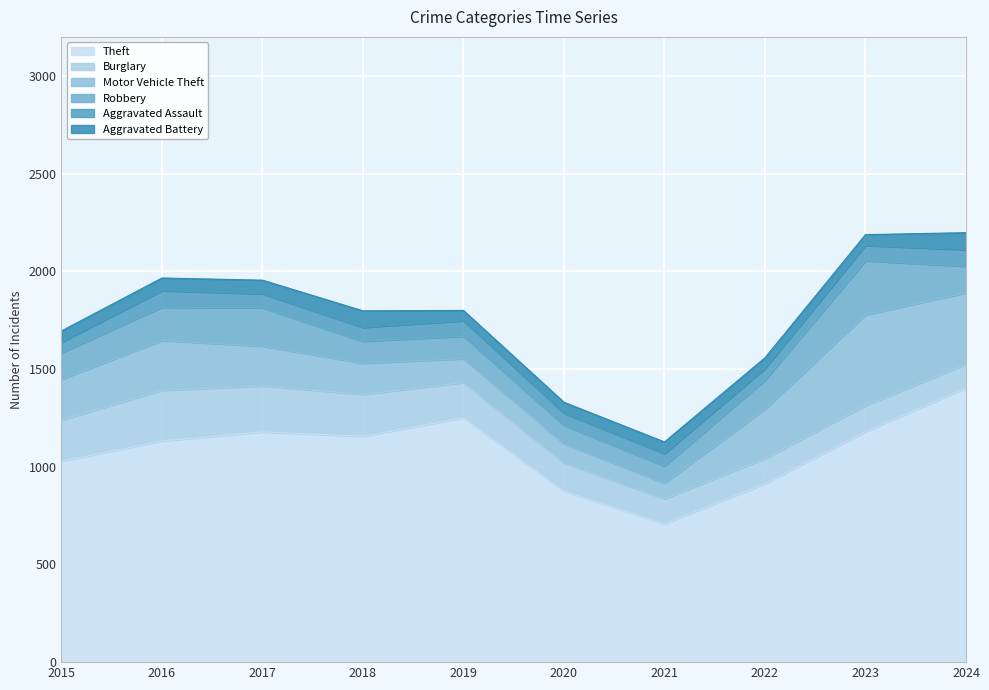

What is the lowest value of the Aggravated Battery series?

53